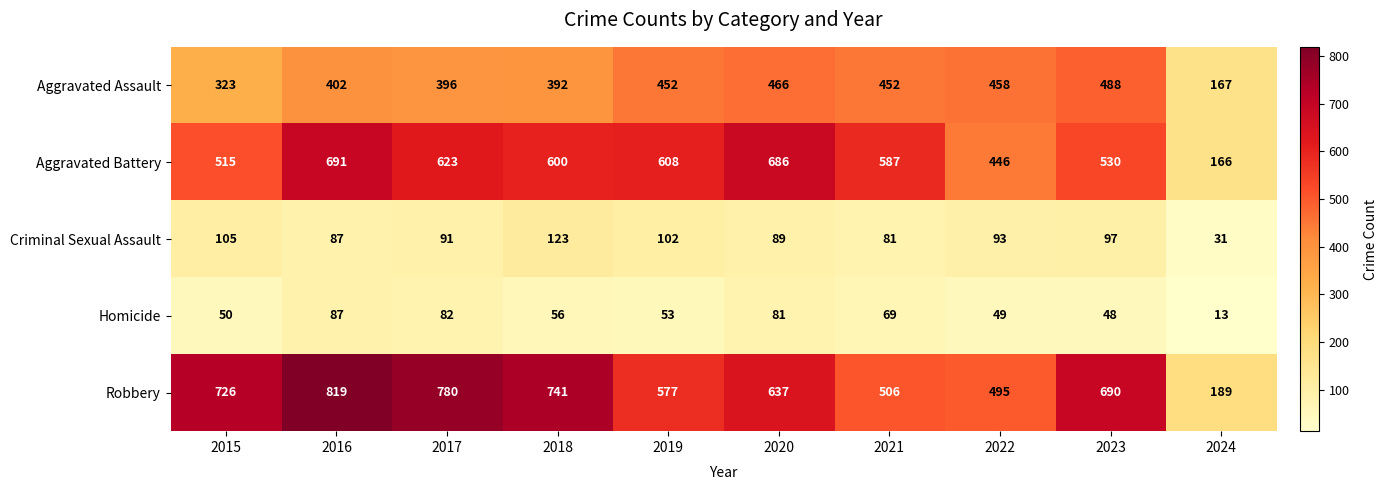

At 2020, list the series in order from smallest to largest.

Homicide, Criminal Sexual Assault, Aggravated Assault, Robbery, Aggravated Battery